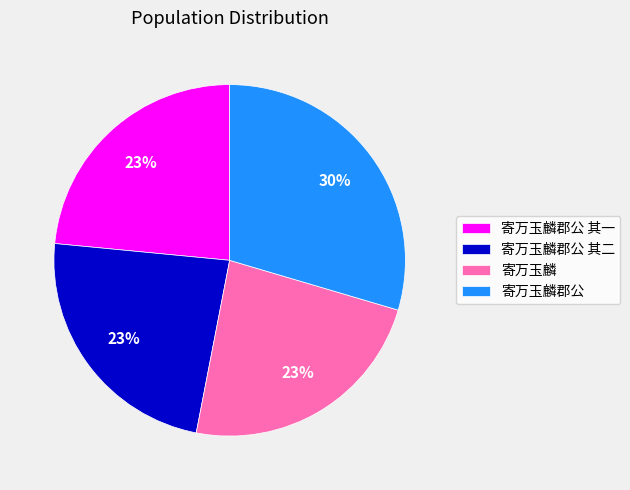

The 寄万玉麟郡公 slice represents 24% of the pie. True or false?

False